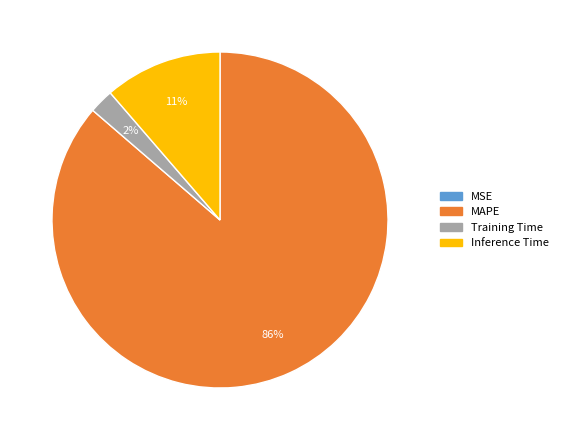

Do MAPE and Inference Time together represent more than half of the pie?

Yes